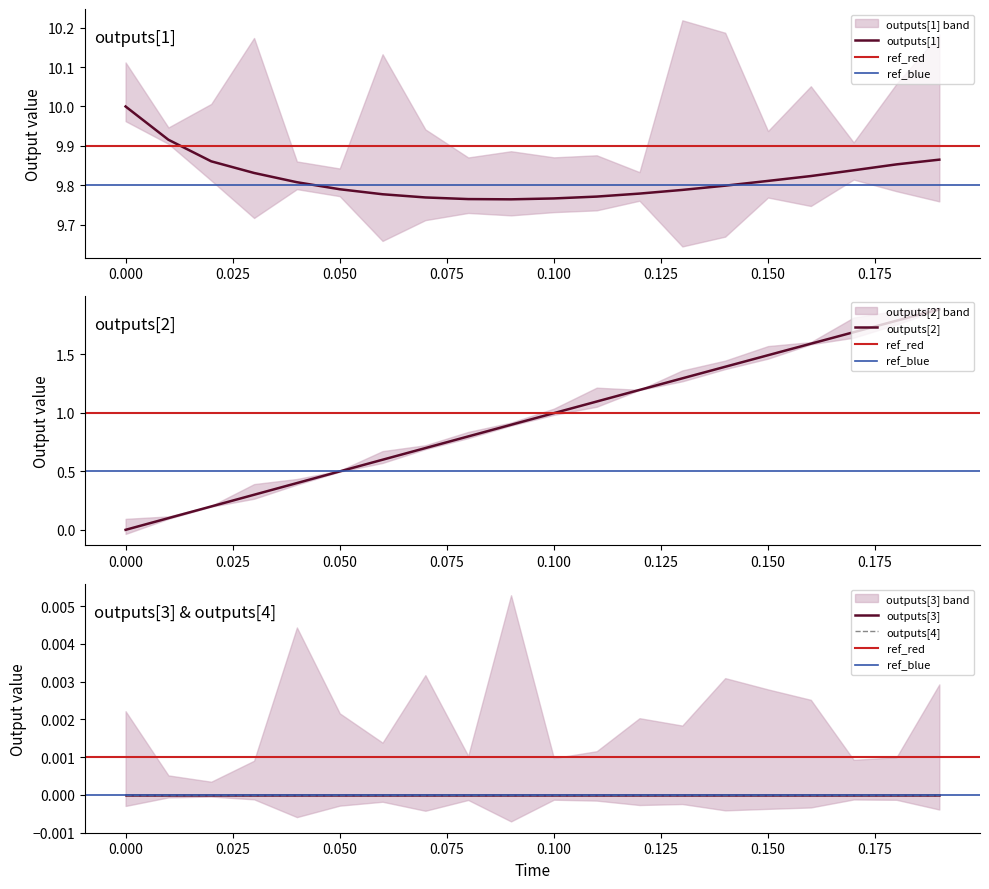

How many lines are shown in the chart?

4